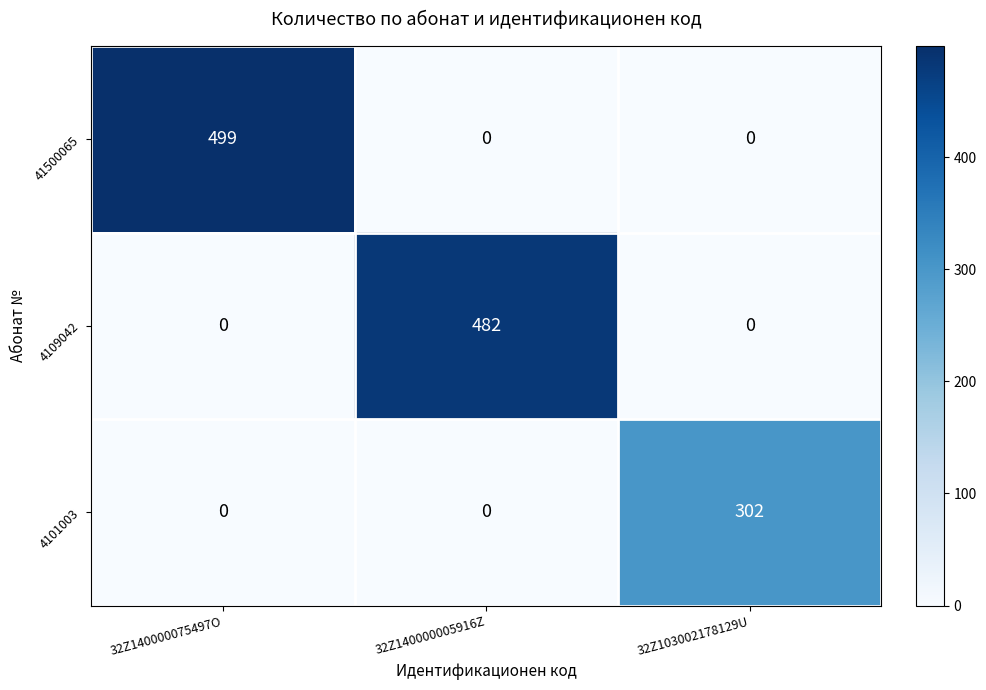

What is the difference between the 4109042 values at 32Z140000075497O and 32Z140000005916Z?

482